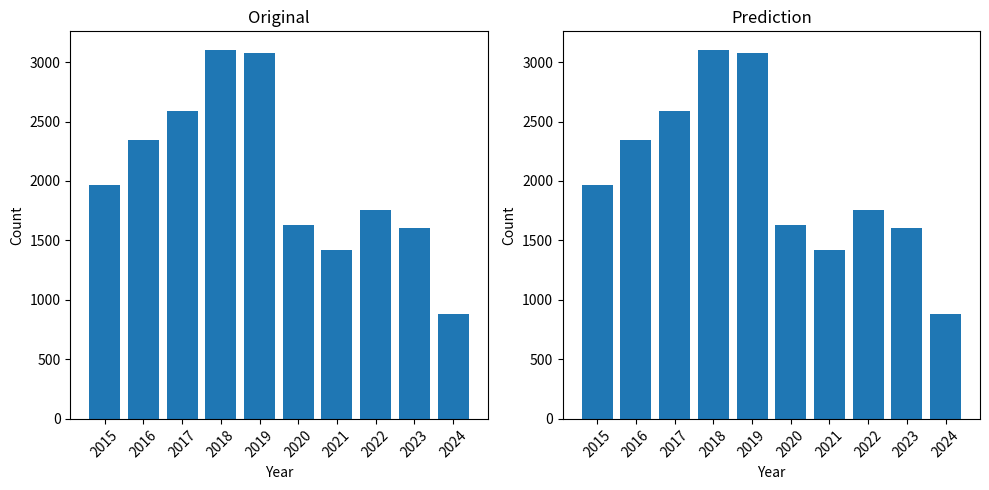

Where is the data nearest to the value 1992?

2015